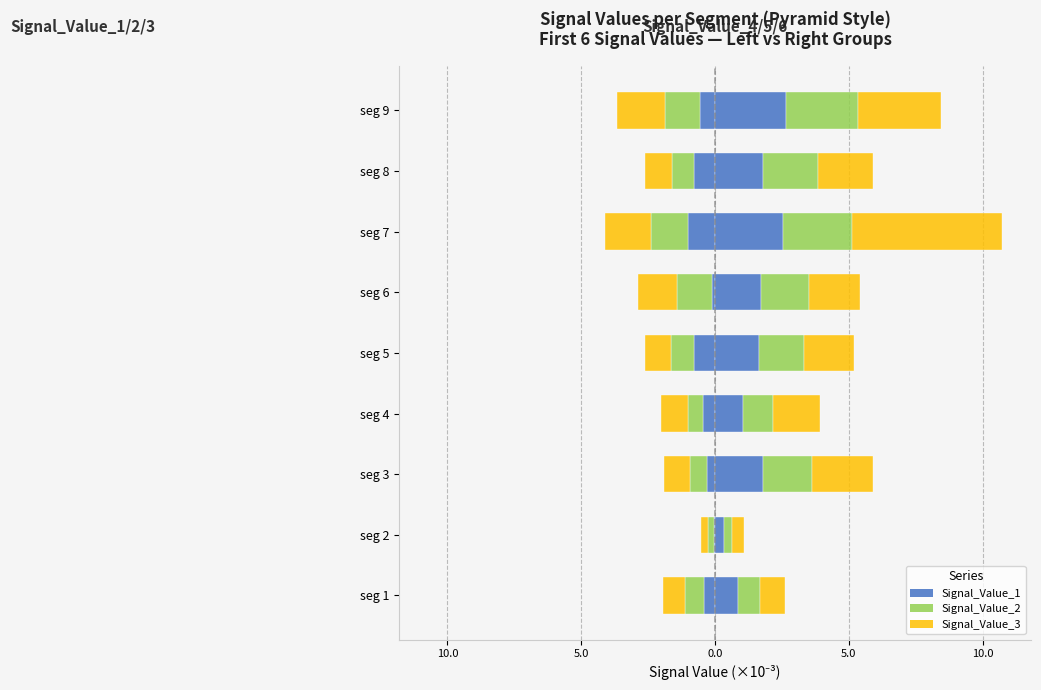

Are the bars horizontal?

Yes